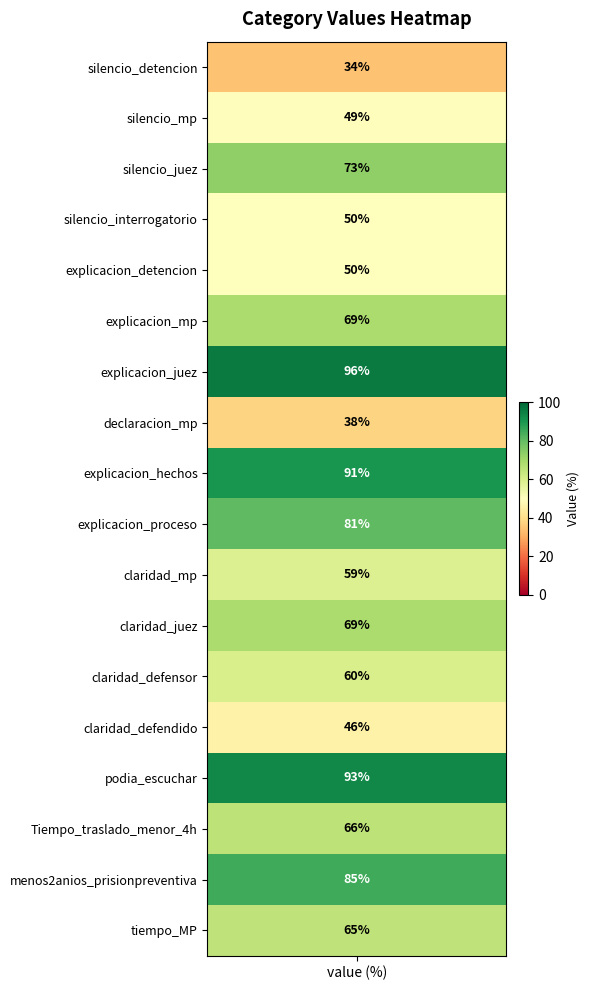

Reading right to left, transcribe all the data shown in this chart.

64.9	85.2	65.5	93.3	46.0	60.1	68.5	58.9	80.7	90.6	37.7	95.7	68.6	49.7	49.8	73.2	49.3	34.2